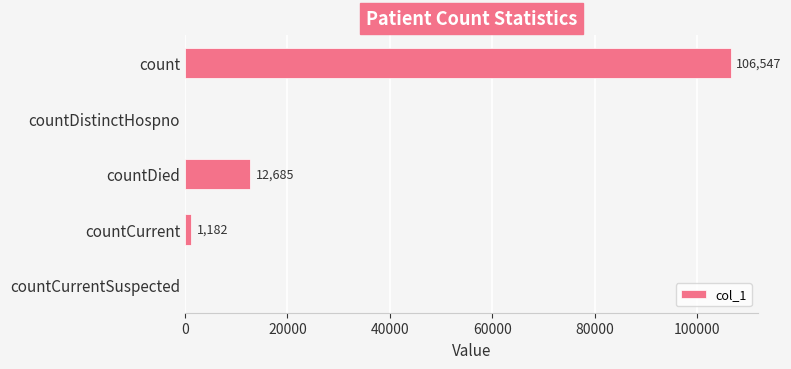

Which has a higher value, countDistinctHospno or countCurrent?

countCurrent